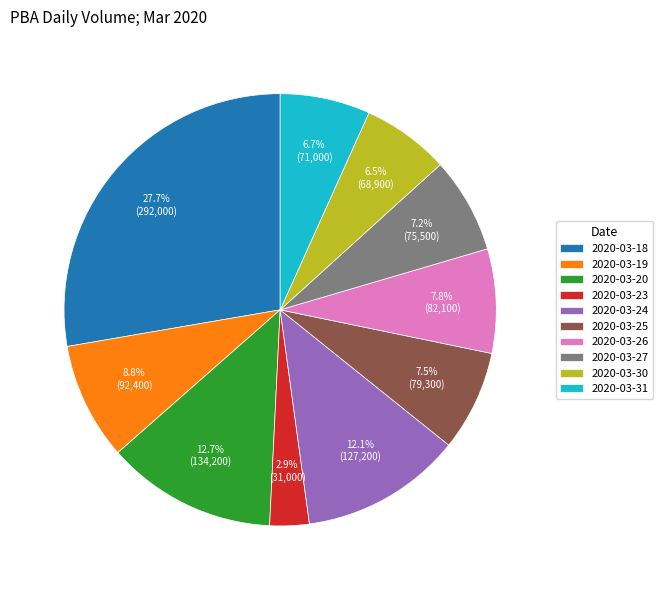

What percentage is the 2020-03-23 slice, to the nearest percent?

3%